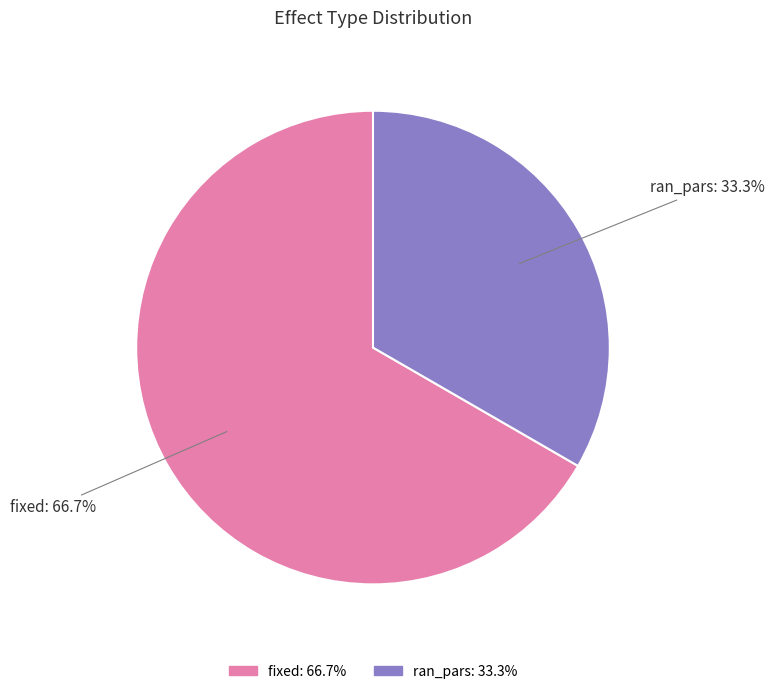

To the nearest percent, what portion does ran_pars represent?

33%